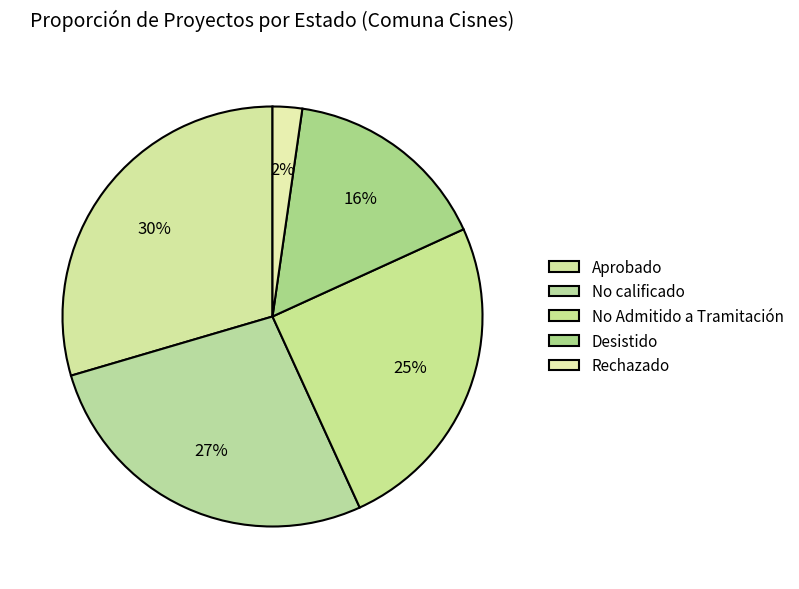

Which category has the smallest portion of the pie?

Rechazado